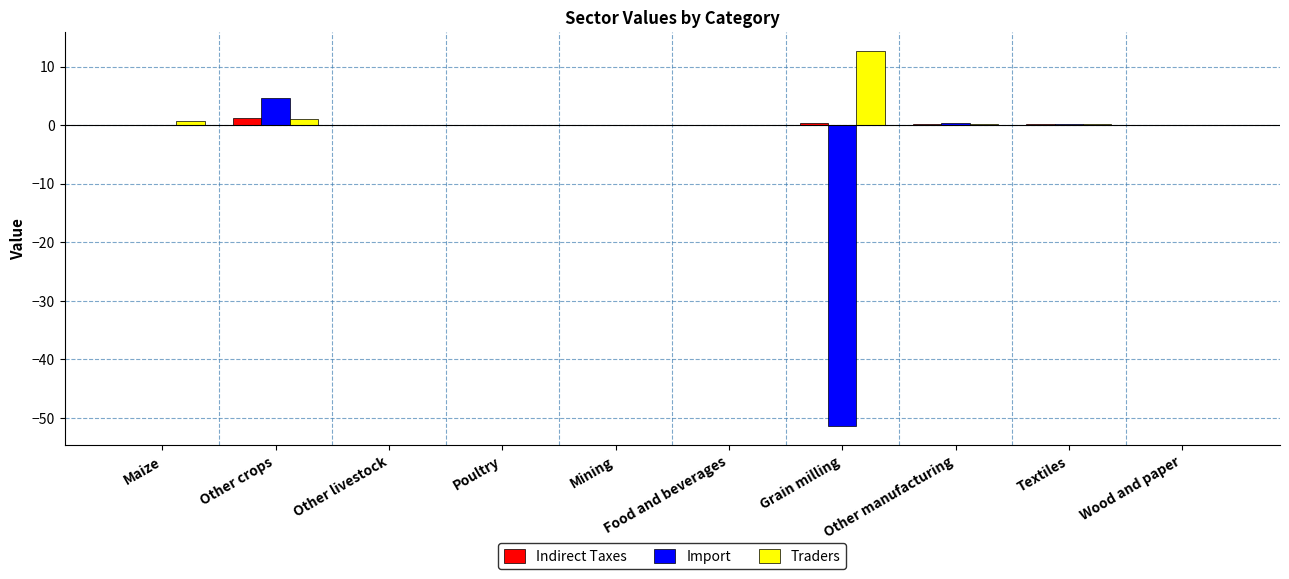

What is the difference between the Indirect Taxes values at Other crops and Food and beverages?

1.2